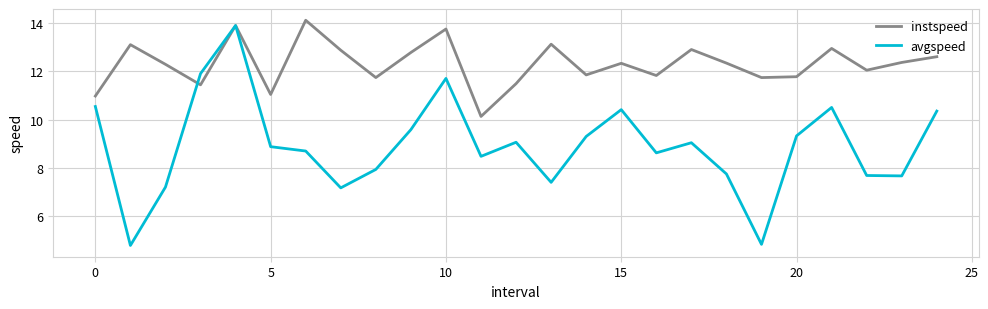

What are all the series names shown in the legend?

instspeed, avgspeed